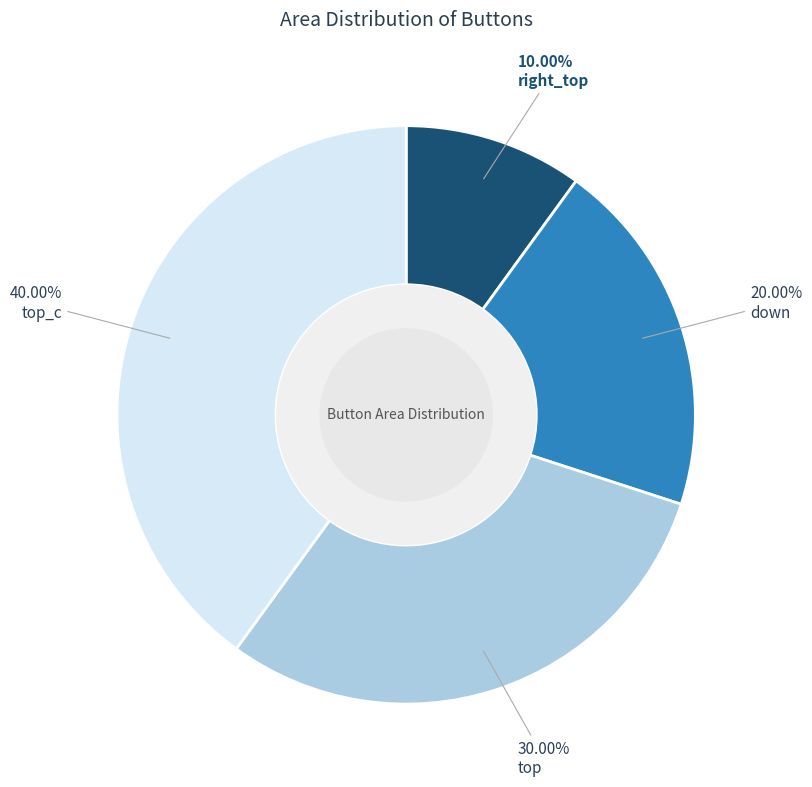

Is there a majority slice in this chart?

No